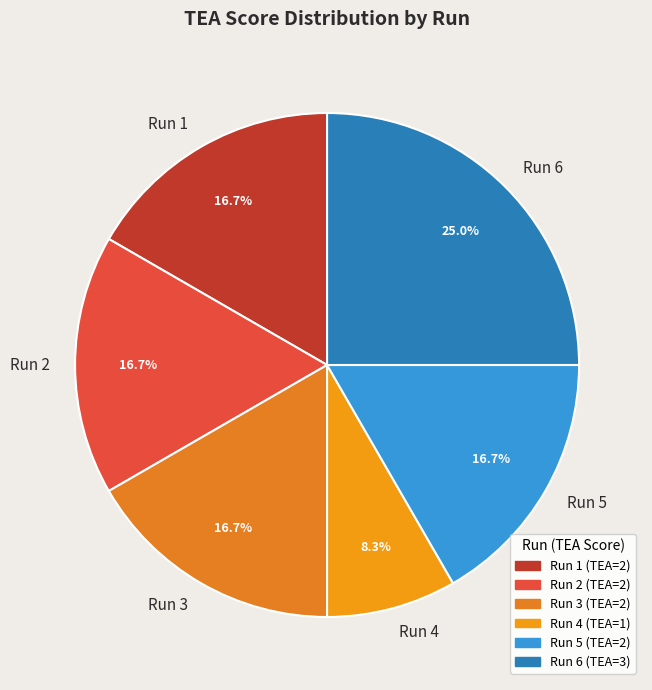

Approximately how many times larger is the value at Run 3 compared to Run 4?

2.0